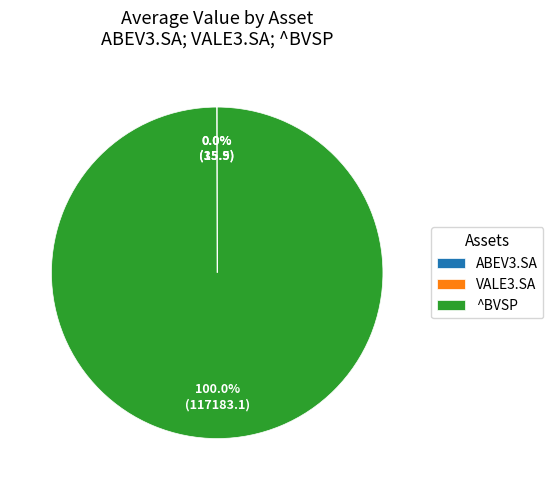

Which slice is the largest?

^BVSP